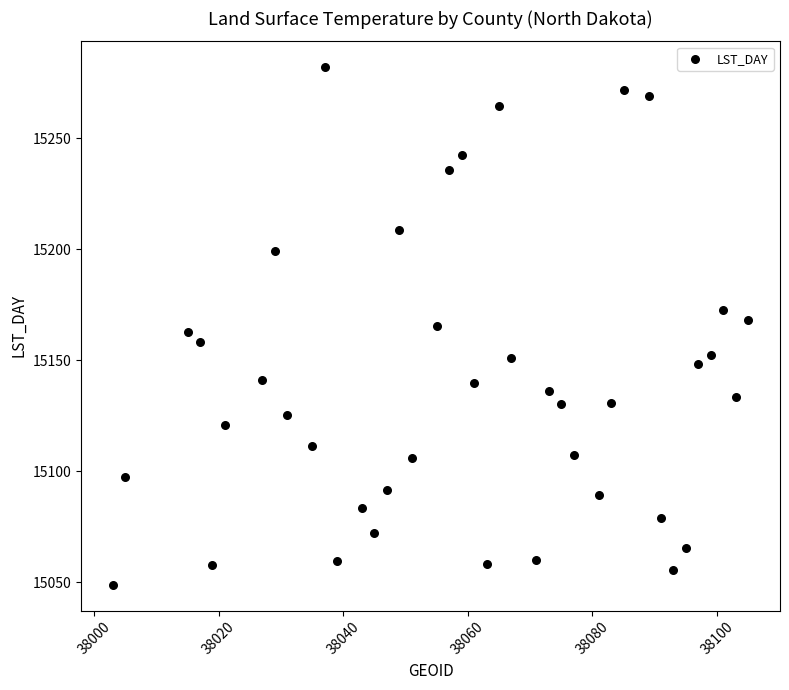

What is the range of X values (max minus min)?

102.0